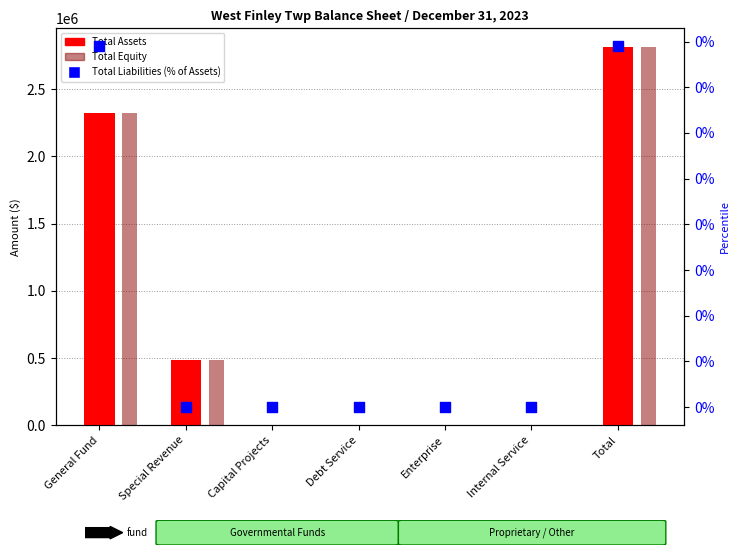

What is the total value across all series at General Fund?

4647455.0